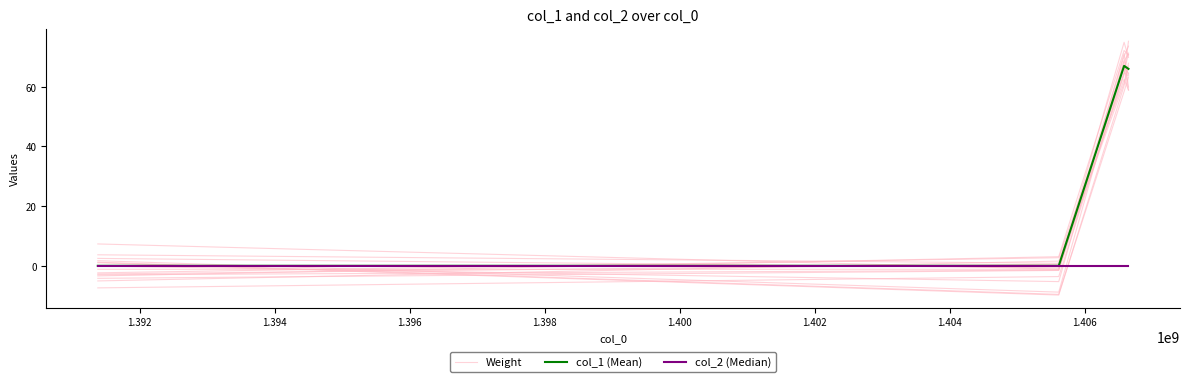

Does the chart display data point markers on the line(s)?

No